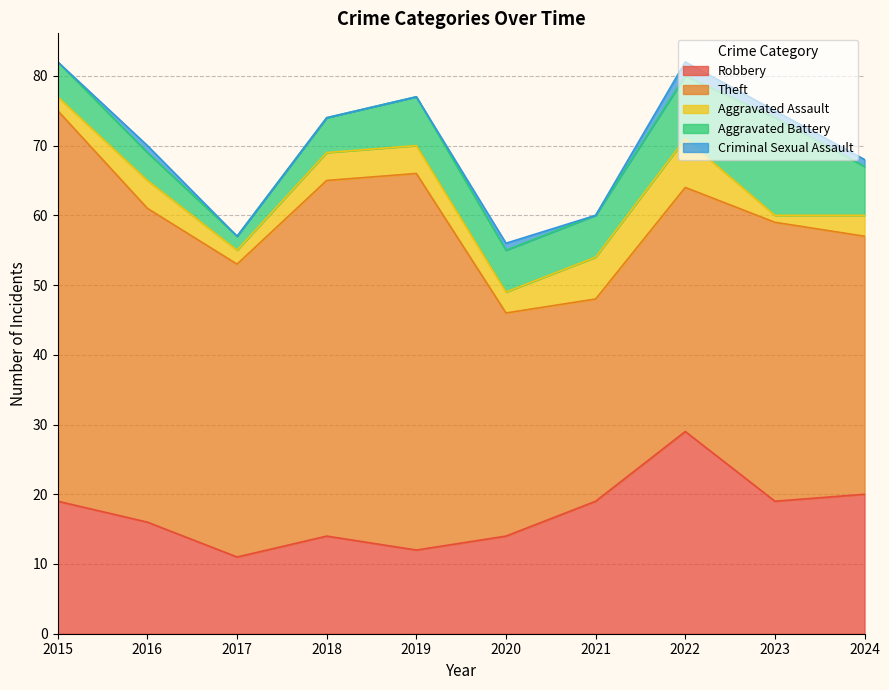

Reading left to right, list all the values displayed in this chart.

Robbery: 19	16	11	14	12	14	19	29	19	20
Theft: 56	45	42	51	54	32	29	35	40	37
Aggravated Assault: 2	4	2	4	4	3	6	7	1	3
Aggravated Battery: 5	4	2	5	7	6	6	9	14	7
Criminal Sexual Assault: 0	1	0	0	0	1	0	2	1	1